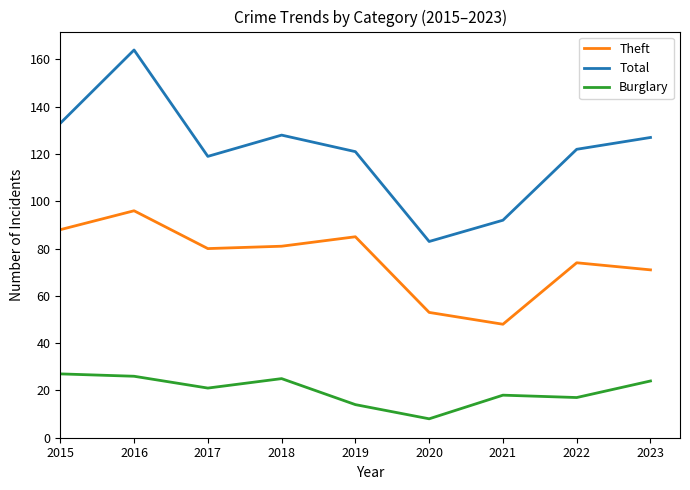

What is the difference between the Burglary values at 2015 and 2020?

19